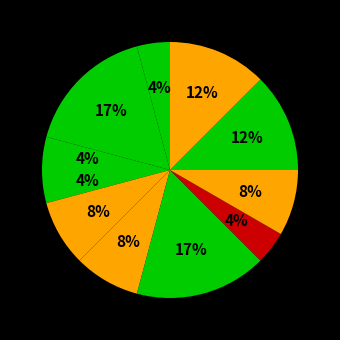

How many slices are in this pie chart?

11